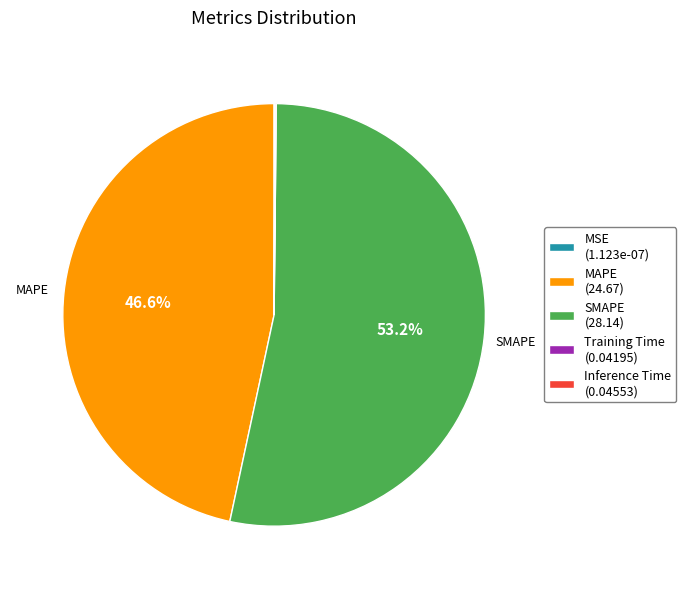

Is there a majority slice in this chart?

Yes